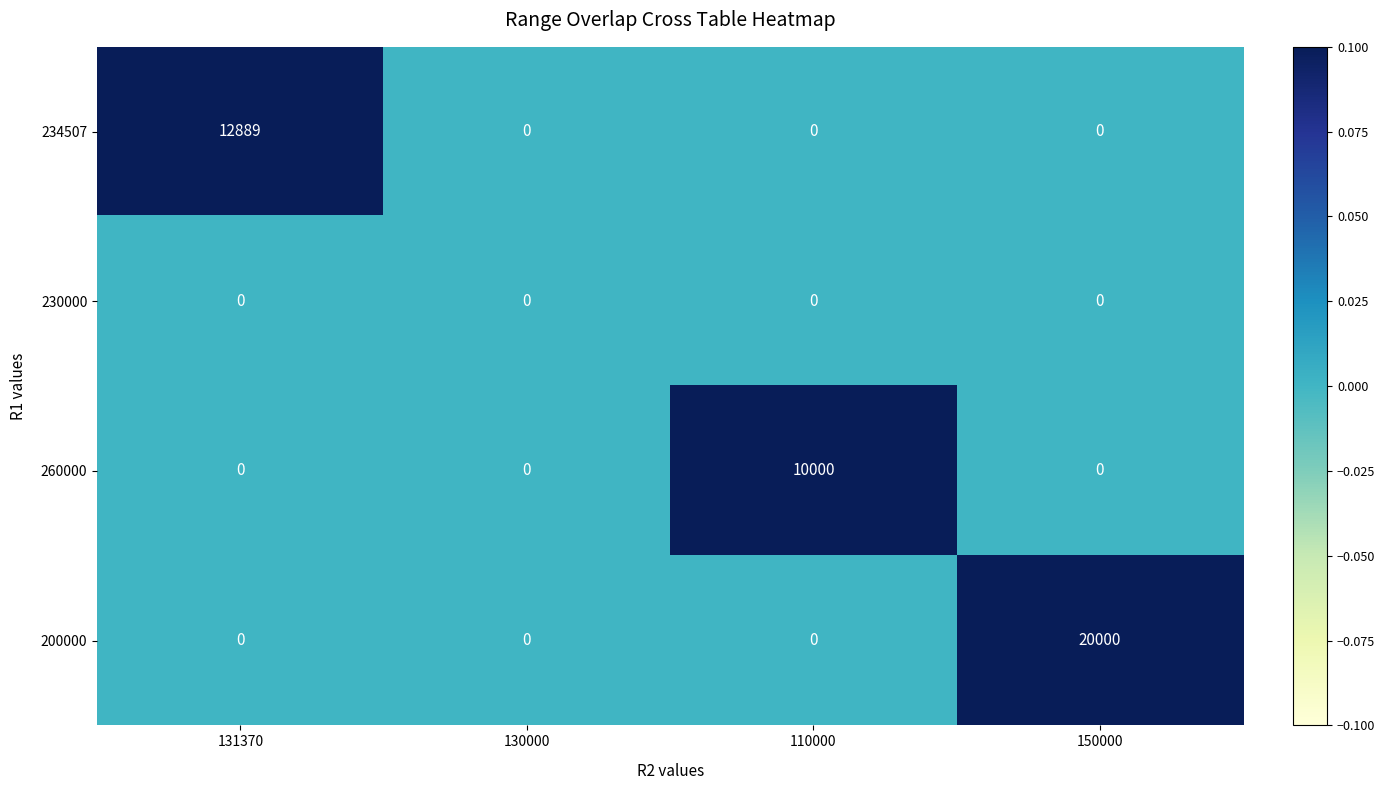

Which series has the largest total across all categories?

200000